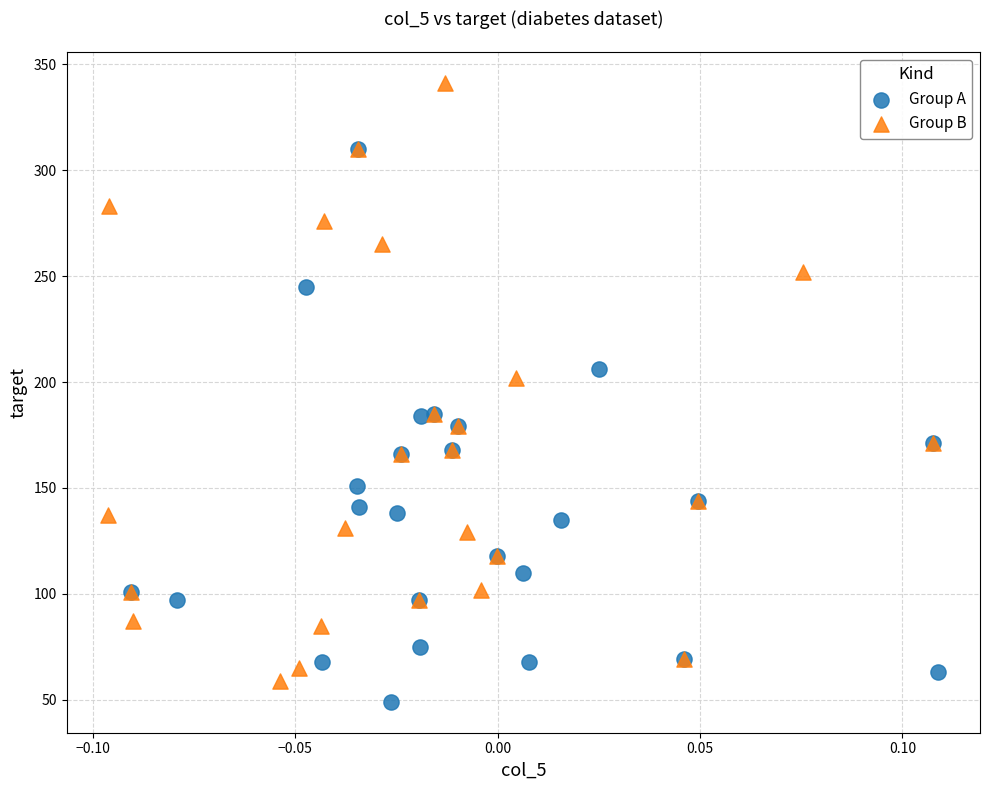

Which series has the widest spread of Y values?

Group B